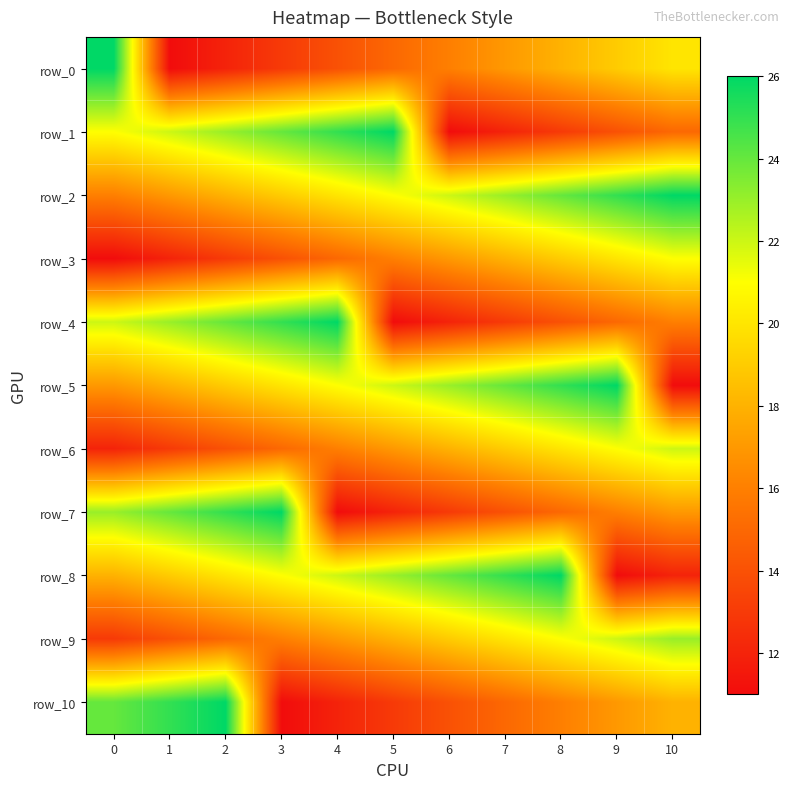

What is the difference between the row_10 values at 9 and 5?

4